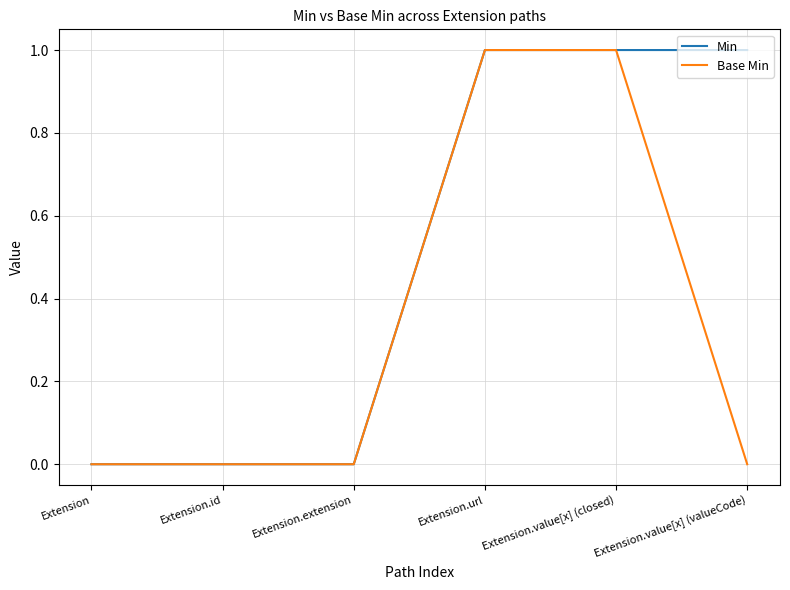

Read the Min value at Extension.value[x] (valueCode).

1